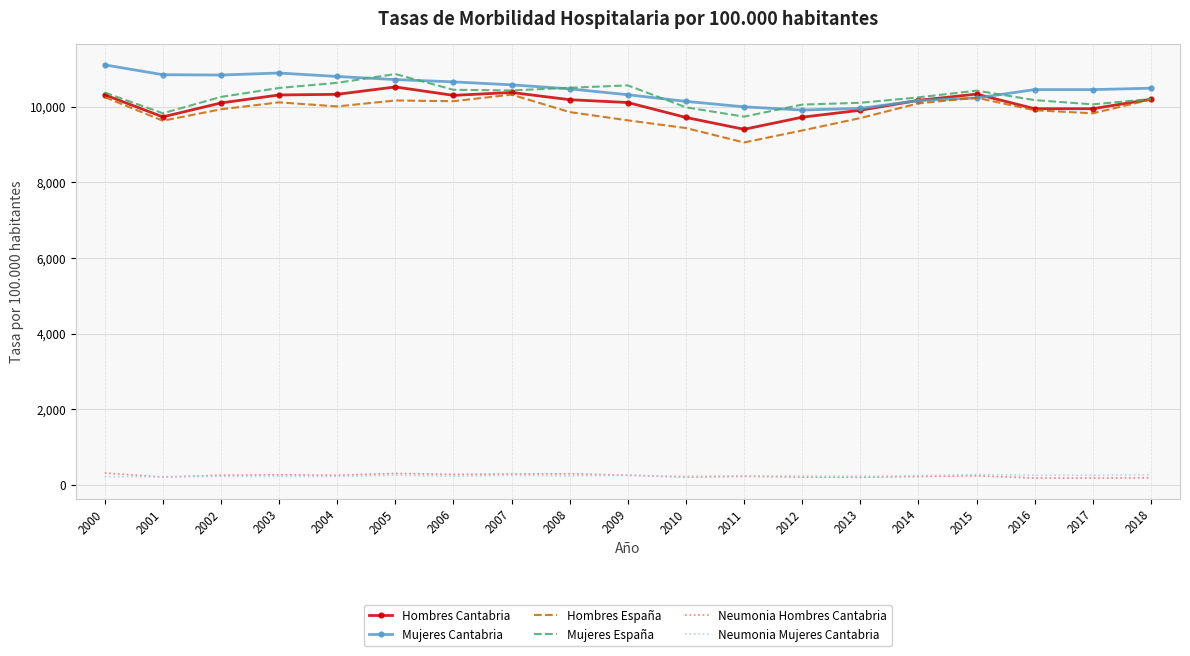

What is the difference between the highest and lowest values at 2008?

10255.4